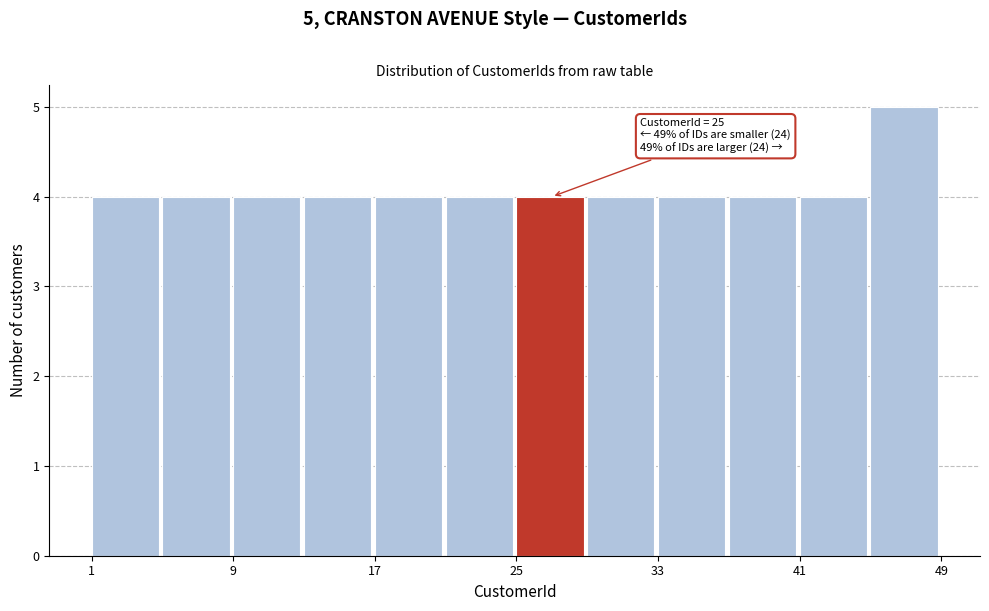

Over which range of the x-axis is the bar tallest?

45 to 49